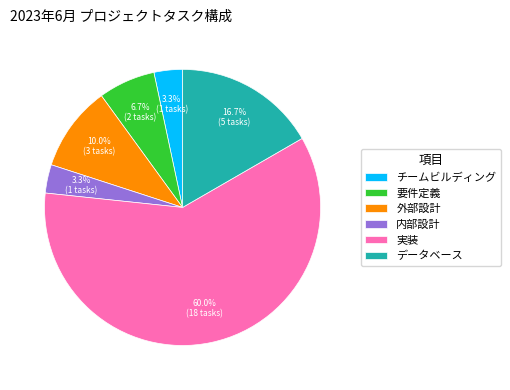

Which slice is the largest?

実装